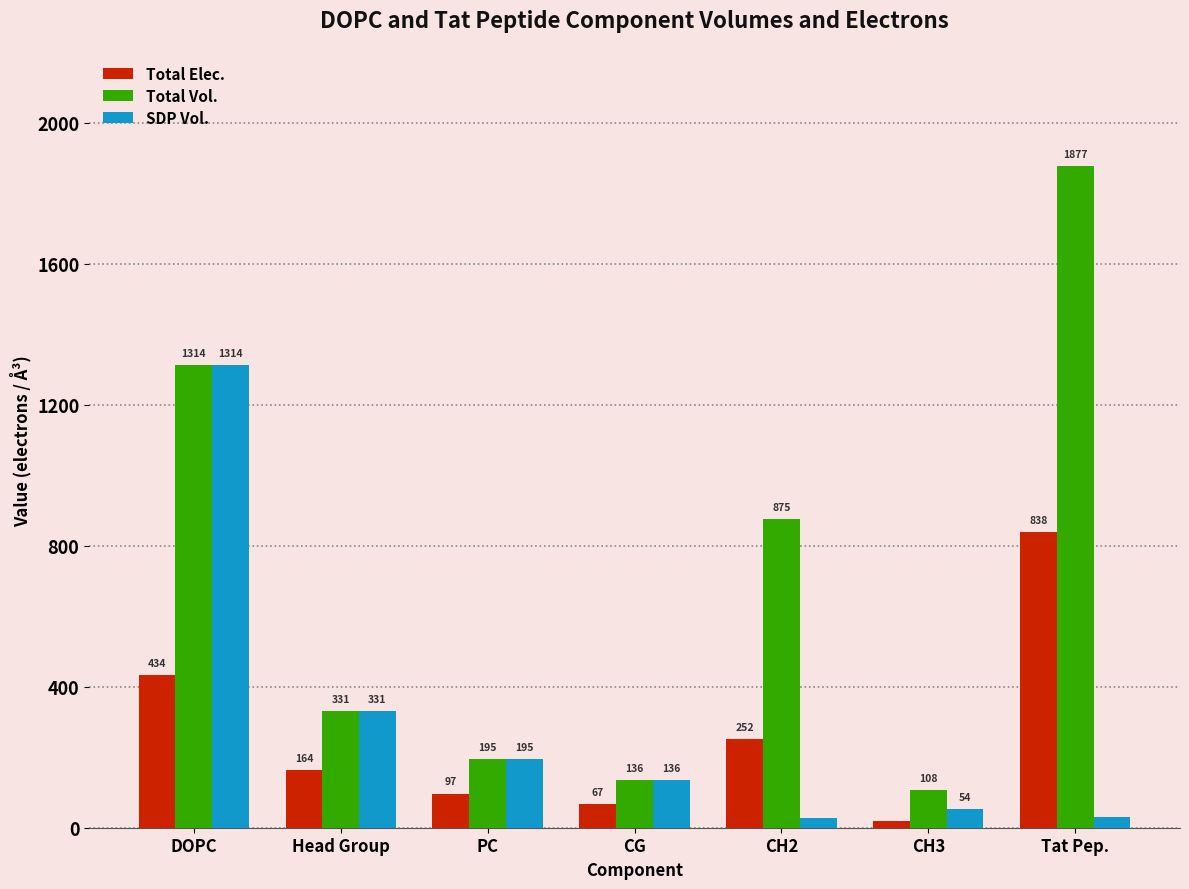

True or false: Total Vol. has a value of 1313.5 at DOPC.

True